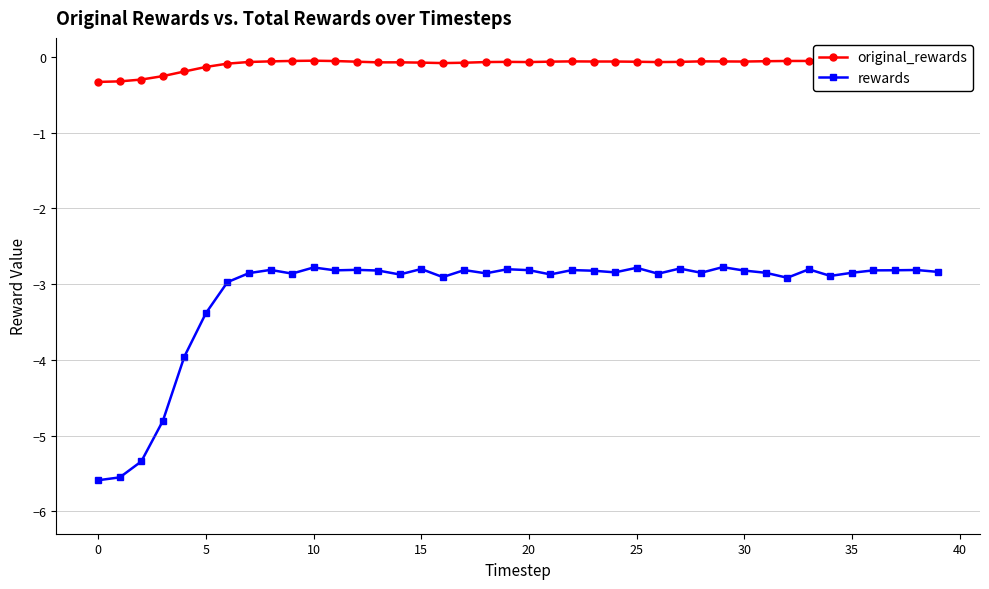

True or false: original_rewards and rewards cross at least once.

False